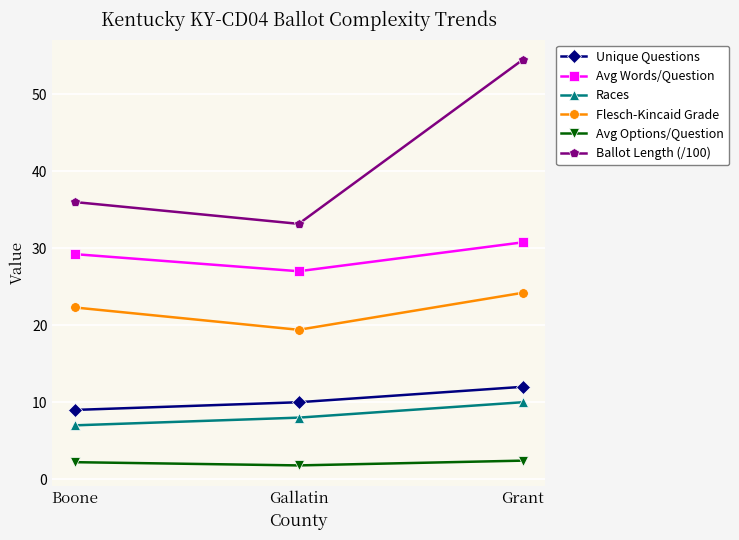

What is the label of the 3rd point from the left?

Grant